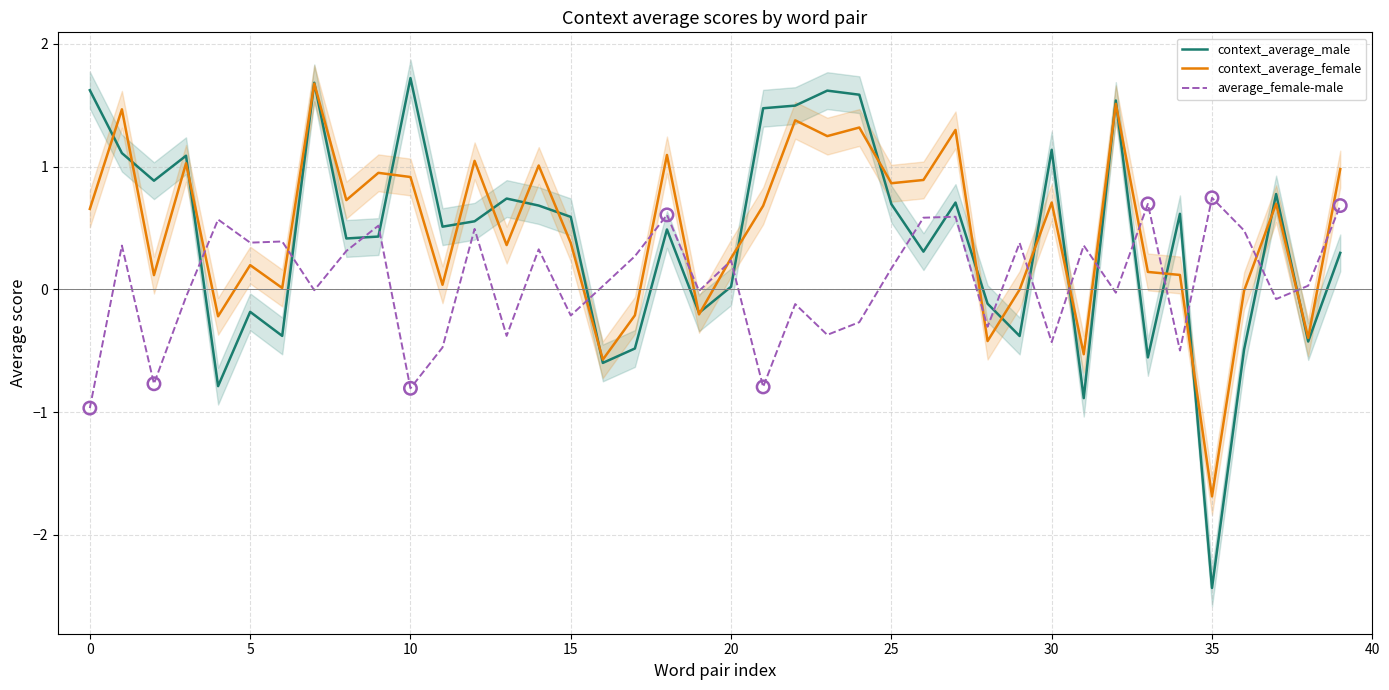

Which series has the largest total across all categories?

context_average_female